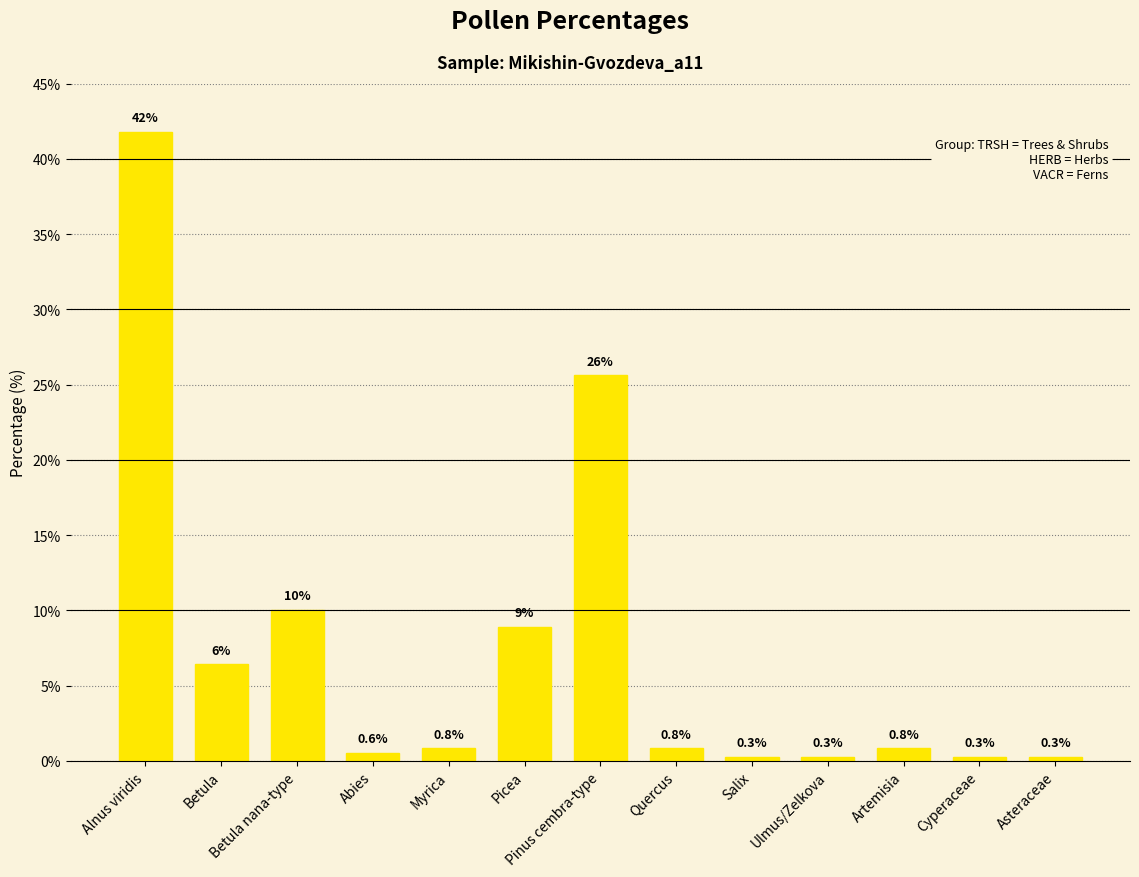

Which label corresponds to the largest value in the chart?

Alnus viridis